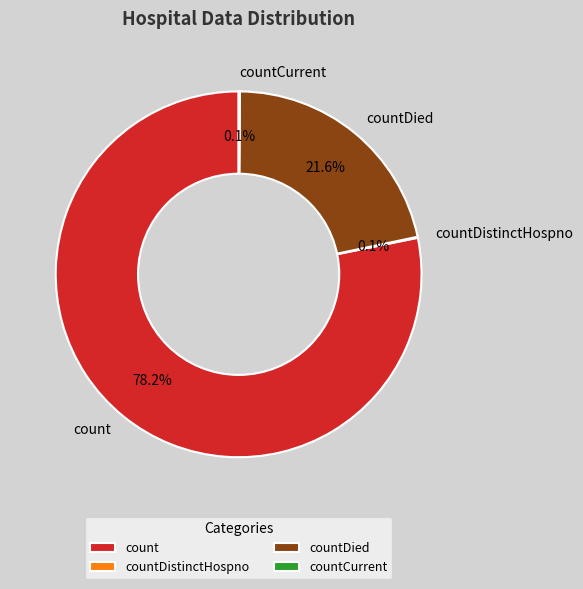

Is there any slice that represents more than half of the pie?

Yes